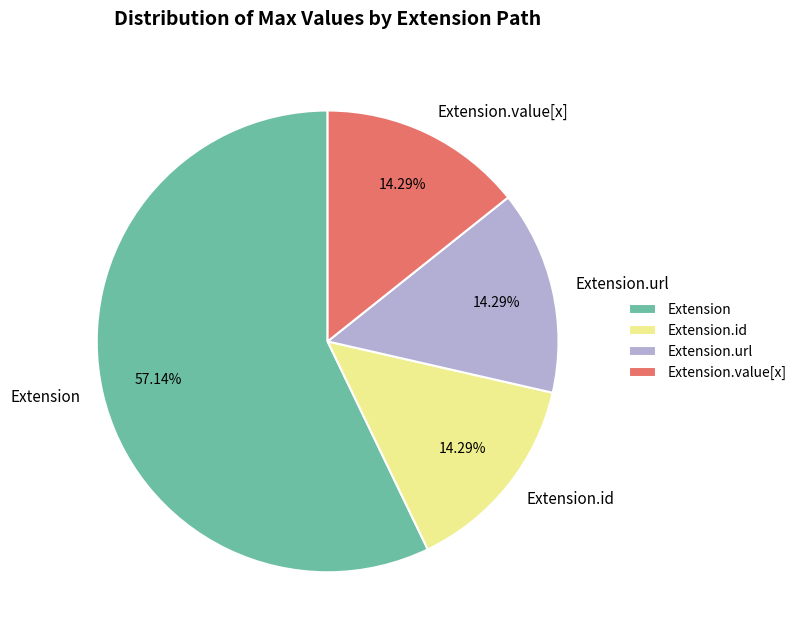

To the nearest percent, what portion does Extension.url represent?

14%